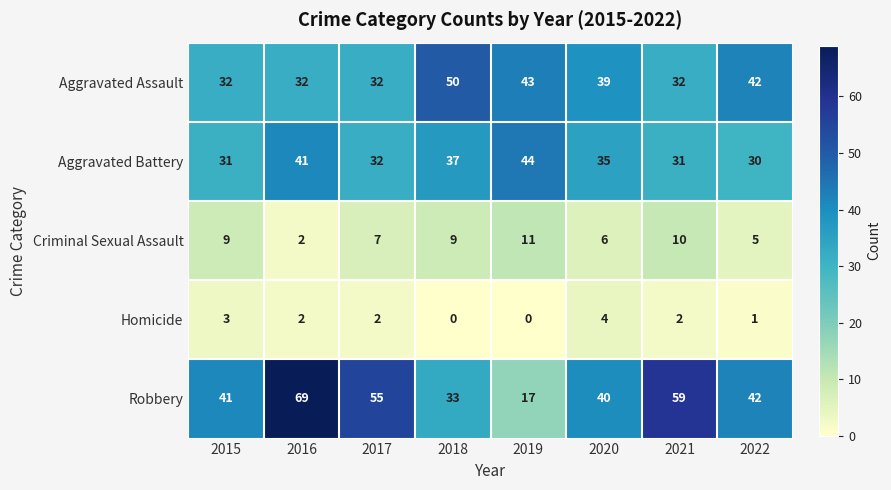

Which series has the largest range (max minus min)?

Robbery